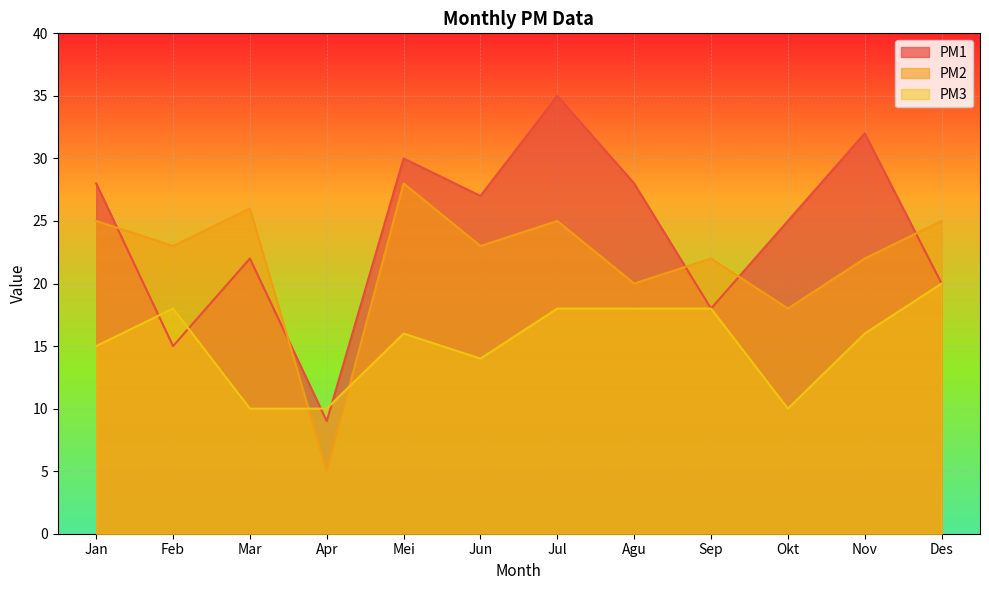

Is the value of PM2 at Nov greater than the value of PM3 at Jan?

Yes